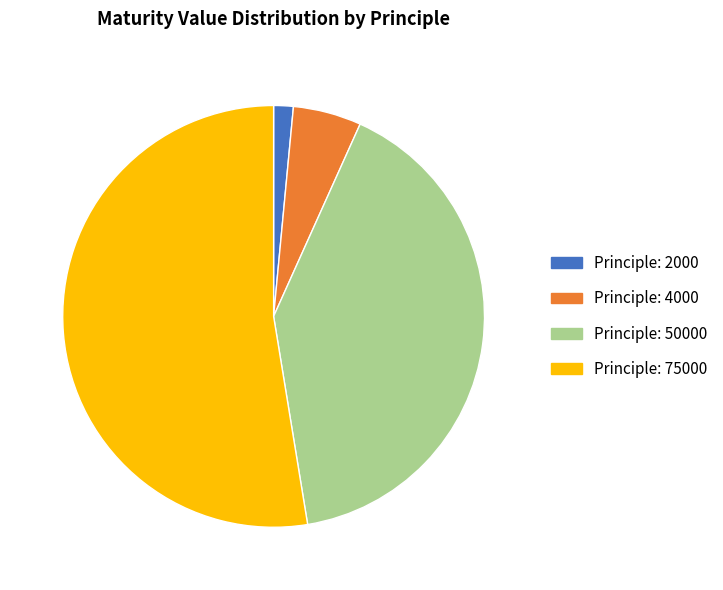

Is there any slice that represents more than half of the pie?

Yes